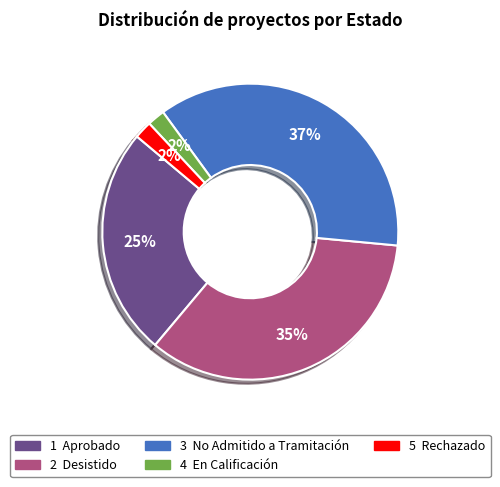

Is there a majority slice in this chart?

No